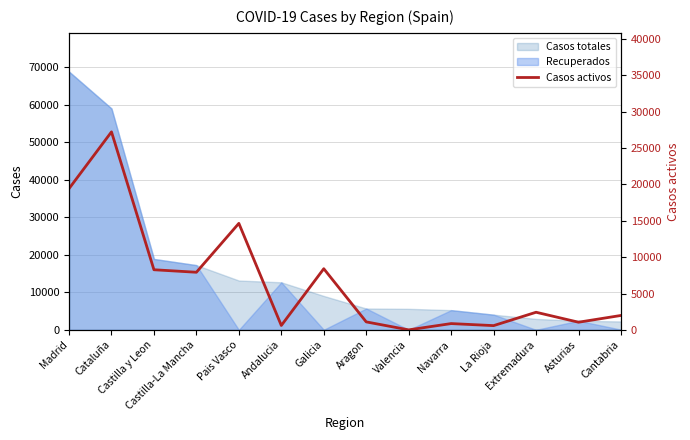

Reading left to right, what are all the values shown in this chart?

Madrid=19425	Cataluña=27229	Castilla y Leon=8267	Castilla-La Mancha=7922	Pais Vasco=14646	Andalucia=604	Galicia=8409	Aragon=1097	Valencia=0	Navarra=864	La Rioja=583	Extremadura=2422	Asturias=1052	Cantabria=1981